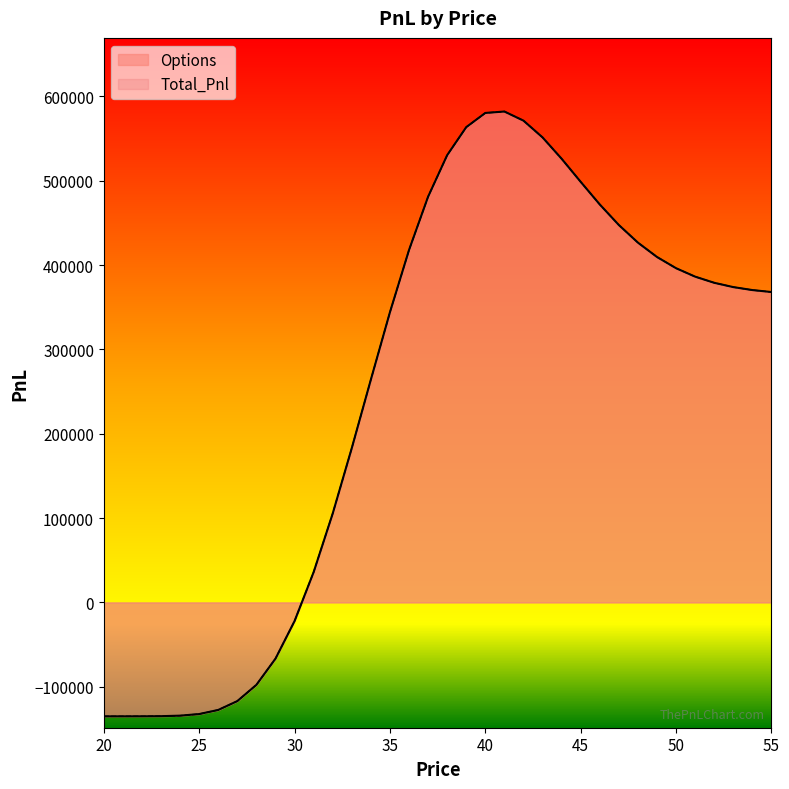

What value does the Total_Pnl series have at 23?

-134854.0